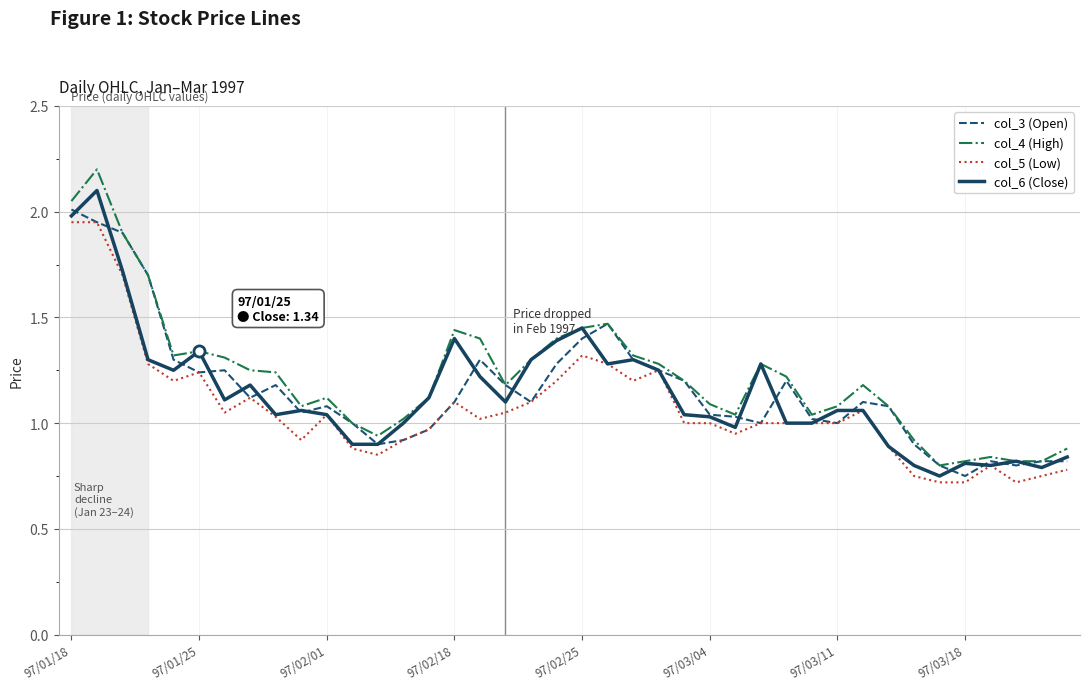

Which series has the largest range (max minus min)?

col_4 (High)